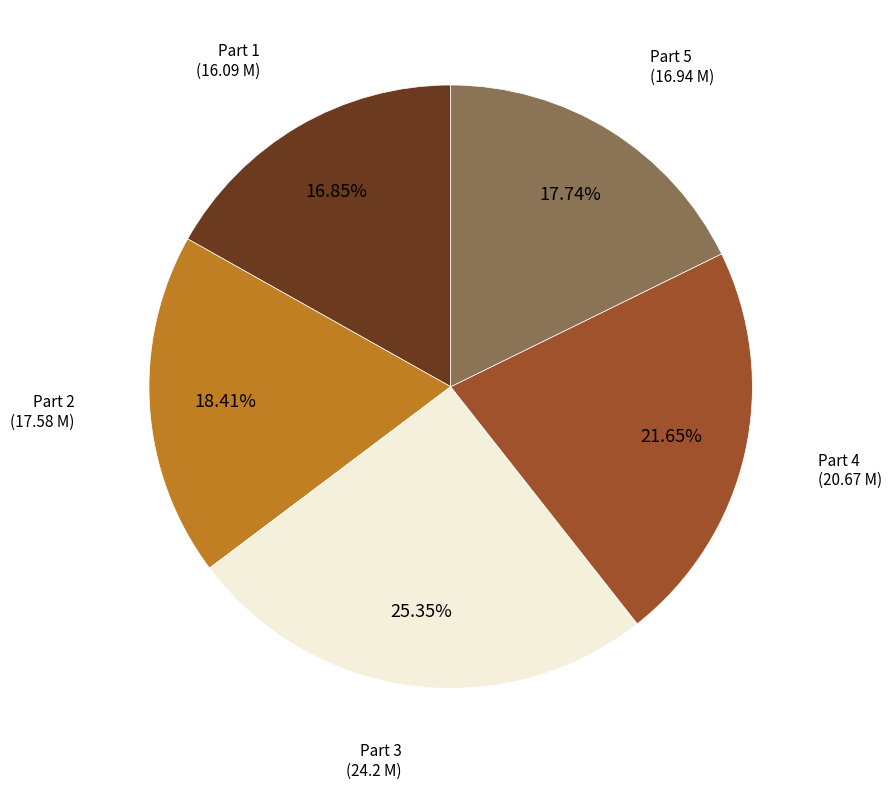

What is the ratio of the value at Part 5 to the value at Part 4?

0.8